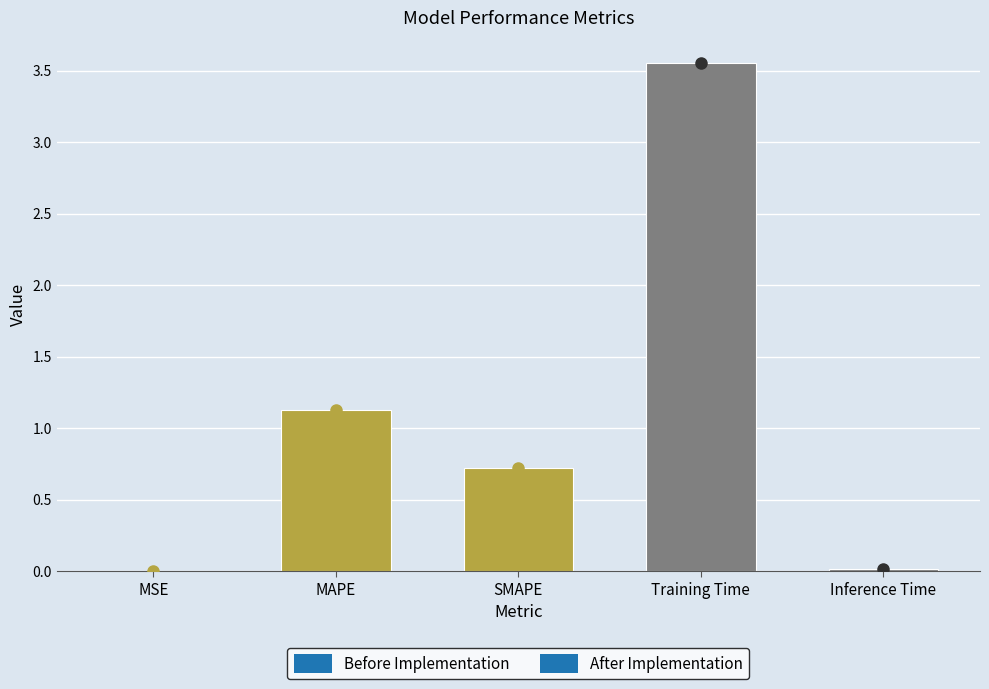

At which label is the value closest to 1?

MAPE